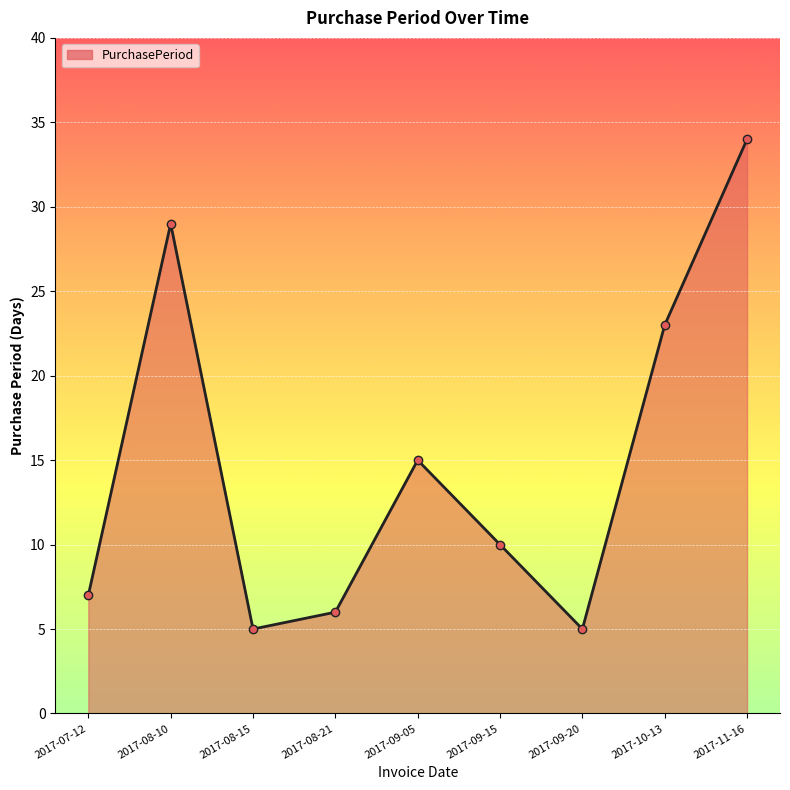

Reading left to right, transcribe all the data shown in this chart.

2017-07-12=7	2017-08-10=29	2017-08-15=5	2017-08-21=6	2017-09-05=15	2017-09-15=10	2017-09-20=5	2017-10-13=23	2017-11-16=34